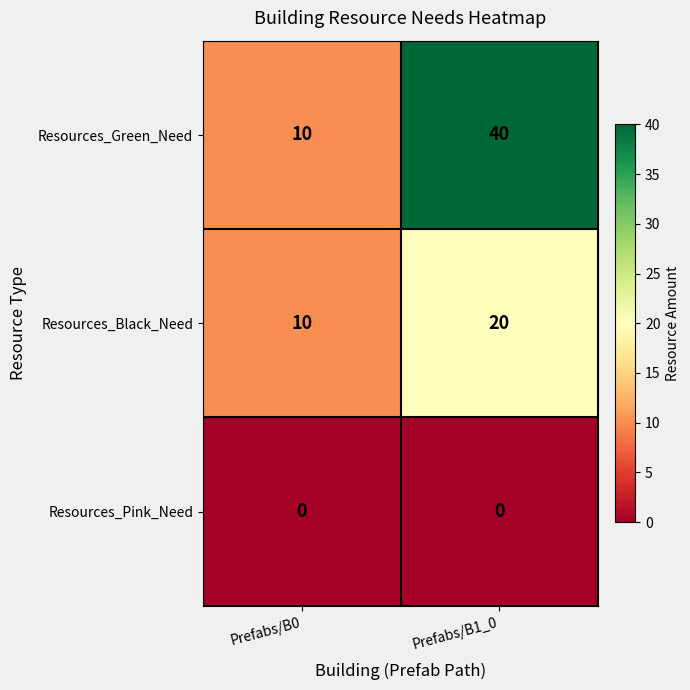

Is it true that Resources_Pink_Need equals 0 at Prefabs/B1_0?

True